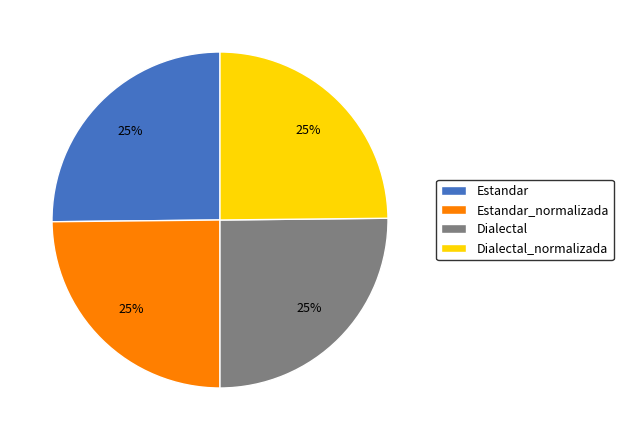

To the nearest percent, what is the combined percentage of Estandar and Estandar_normalizada?

50%